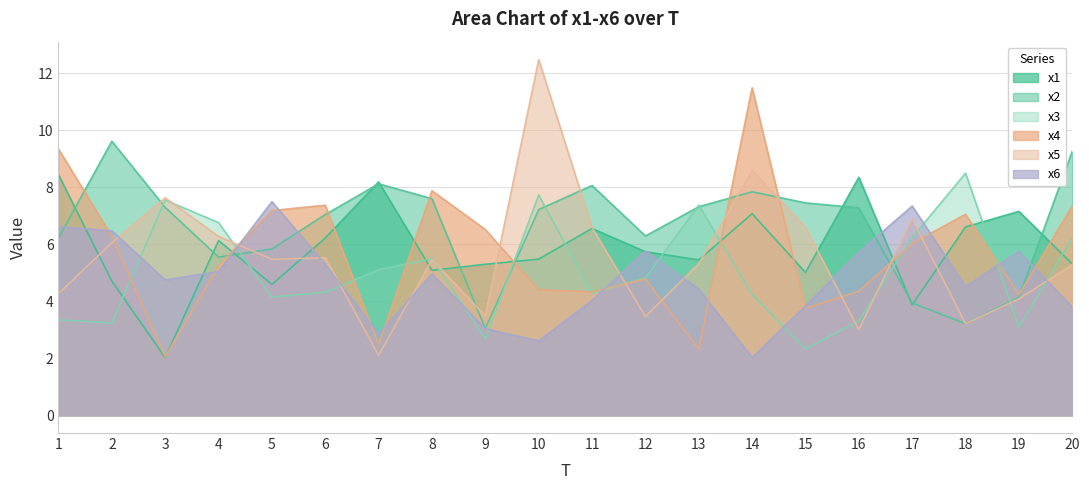

Is the value of x2 at 19 greater than the value of x4 at 10?

No